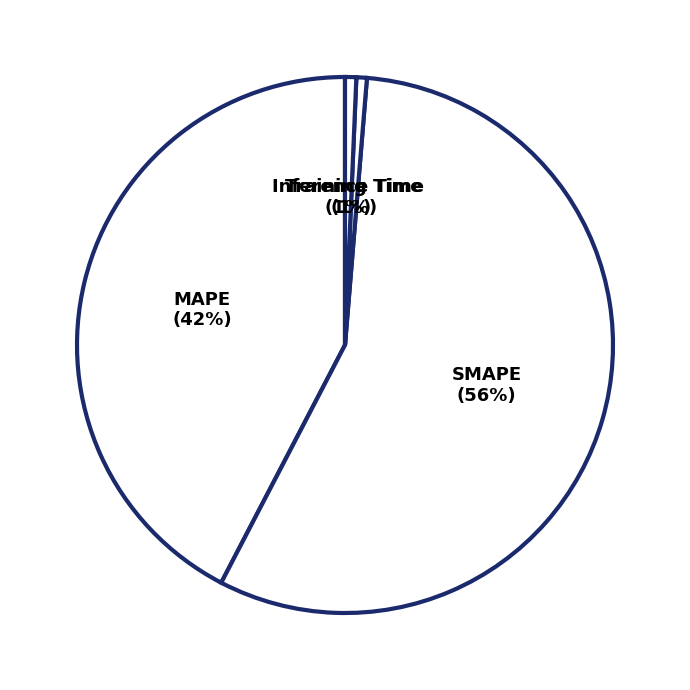

Is there any slice that represents more than half of the pie?

Yes